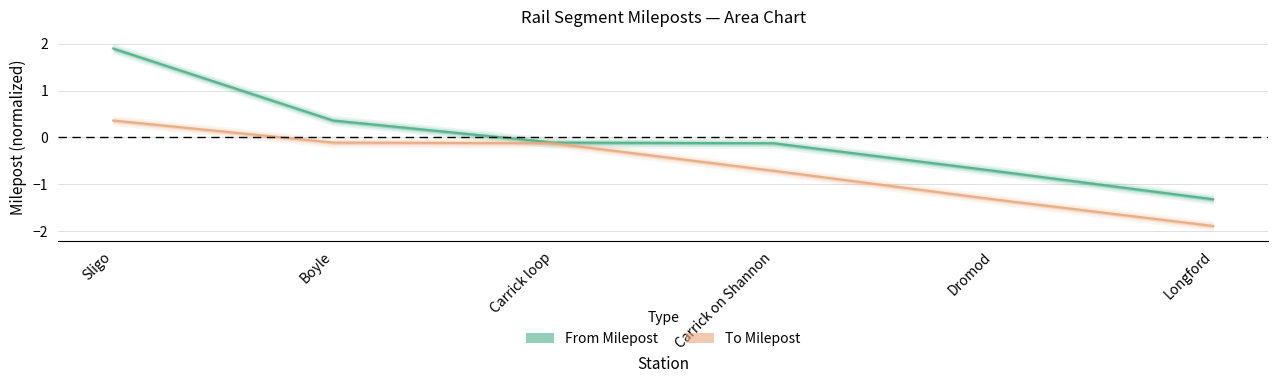

The To Milepost series shows -0.7 at Carrick on Shannon. True or false?

True